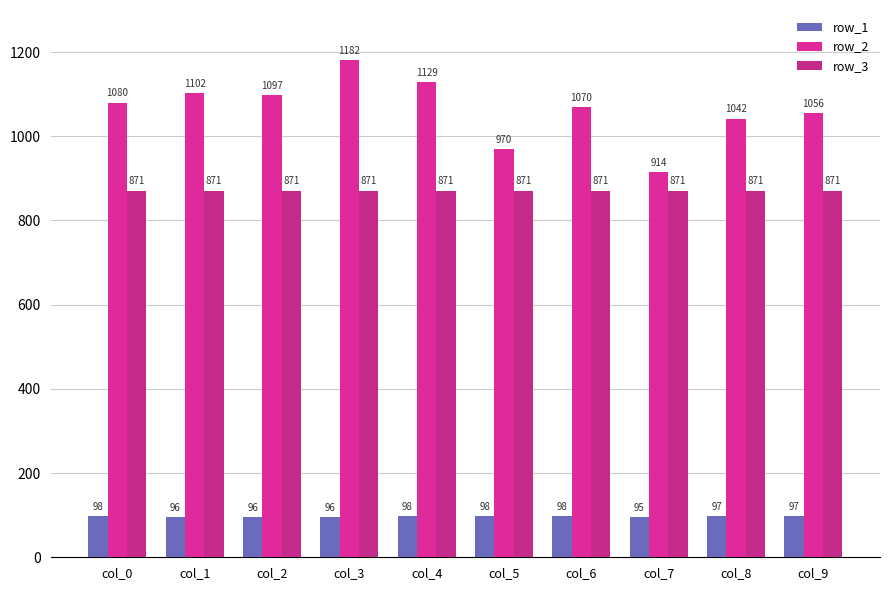

Rank the series by their maximum value, from lowest to highest.

row_1, row_3, row_2